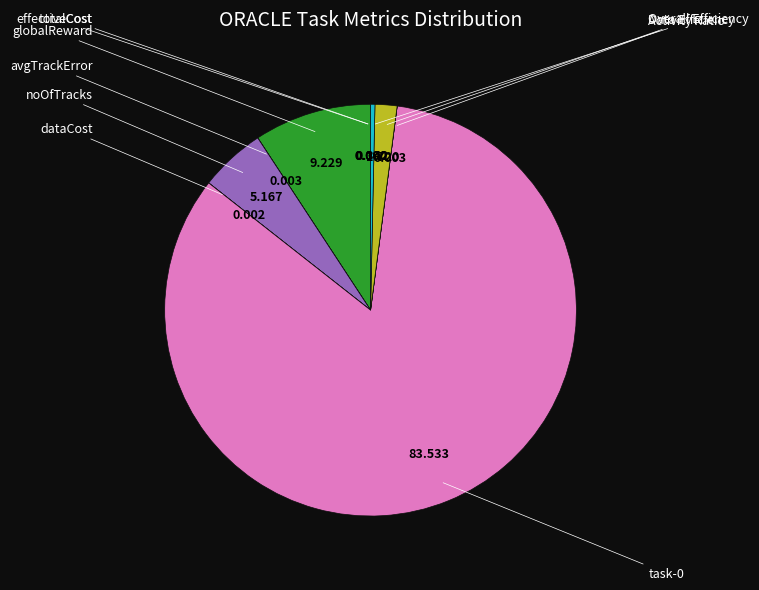

Count the number of slices in the pie.

10